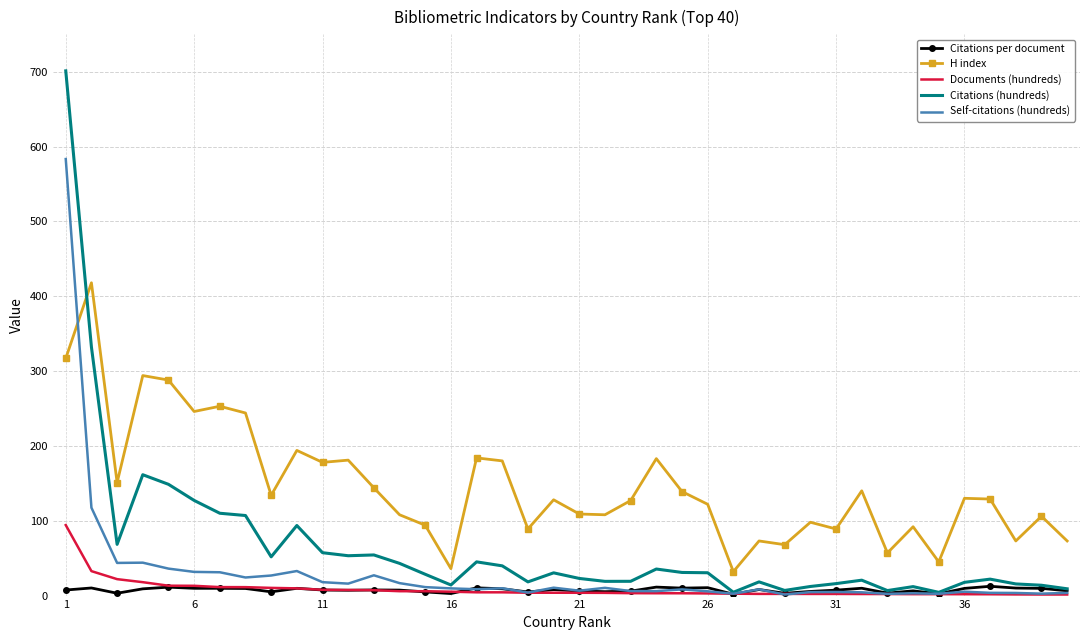

How many categories are shown in the chart?

40